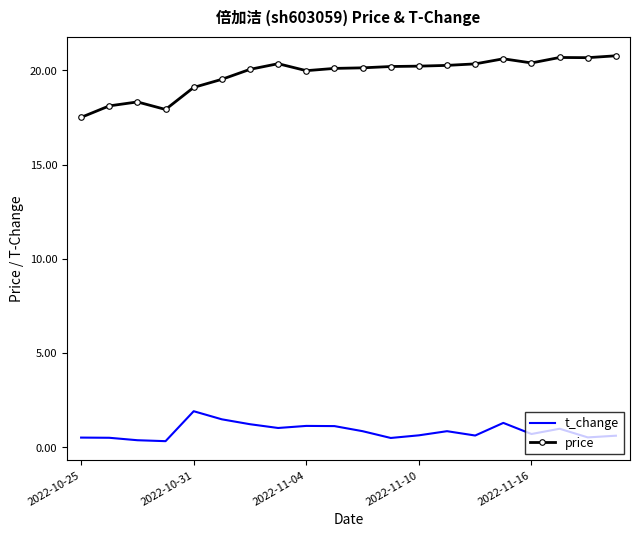

True or false: price and t_change cross at least once.

False